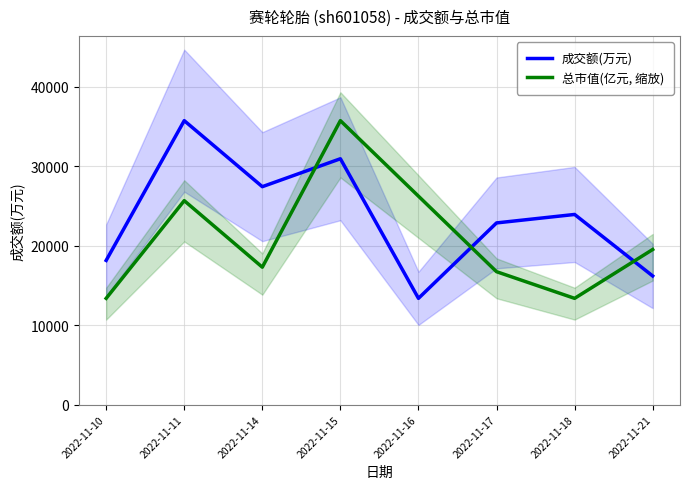

What are all the series names shown in the legend?

成交额(万元), 总市值(亿元, 缩放)